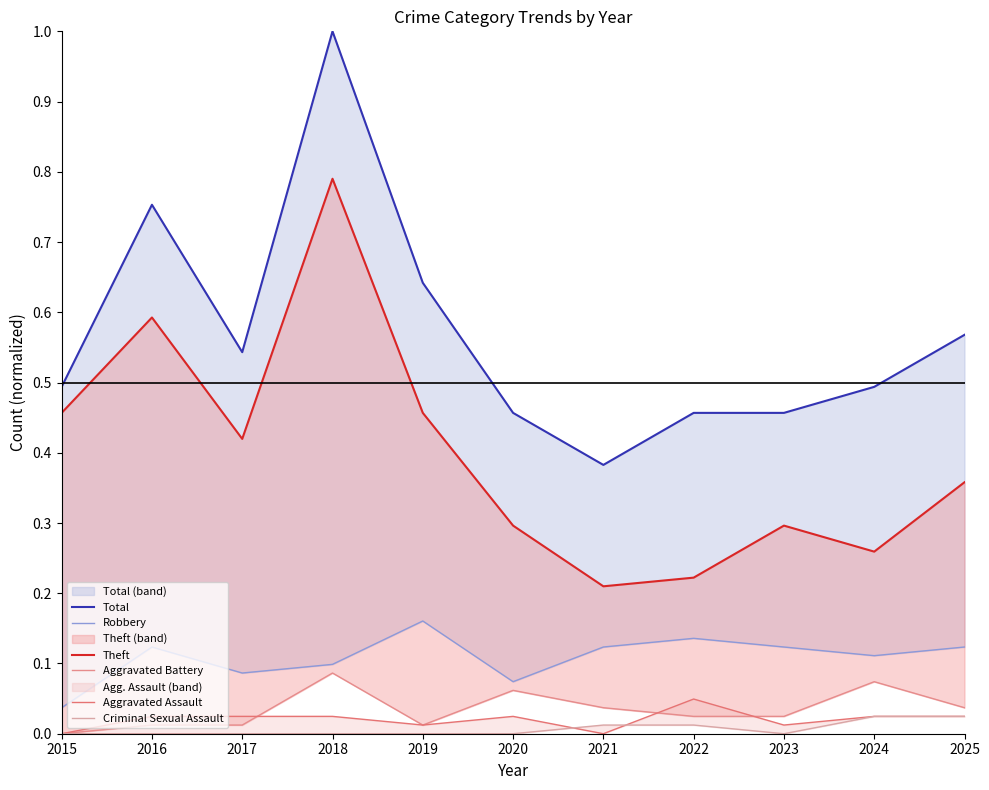

Which has a higher value, 2024 or 2016?

2016